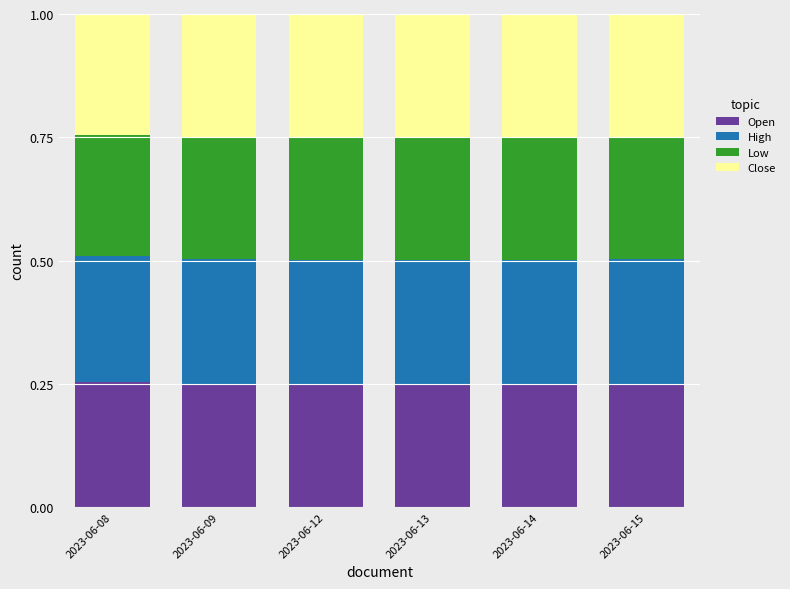

What is the total value across all series at 2023-06-15?

1.0